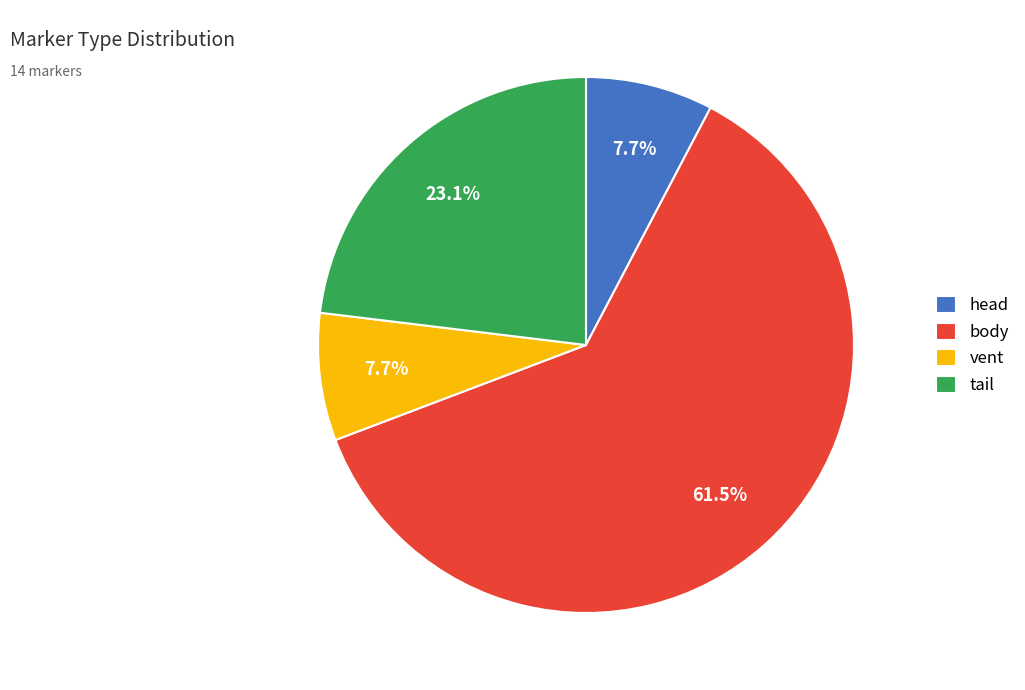

Which category has the biggest portion of the pie?

body